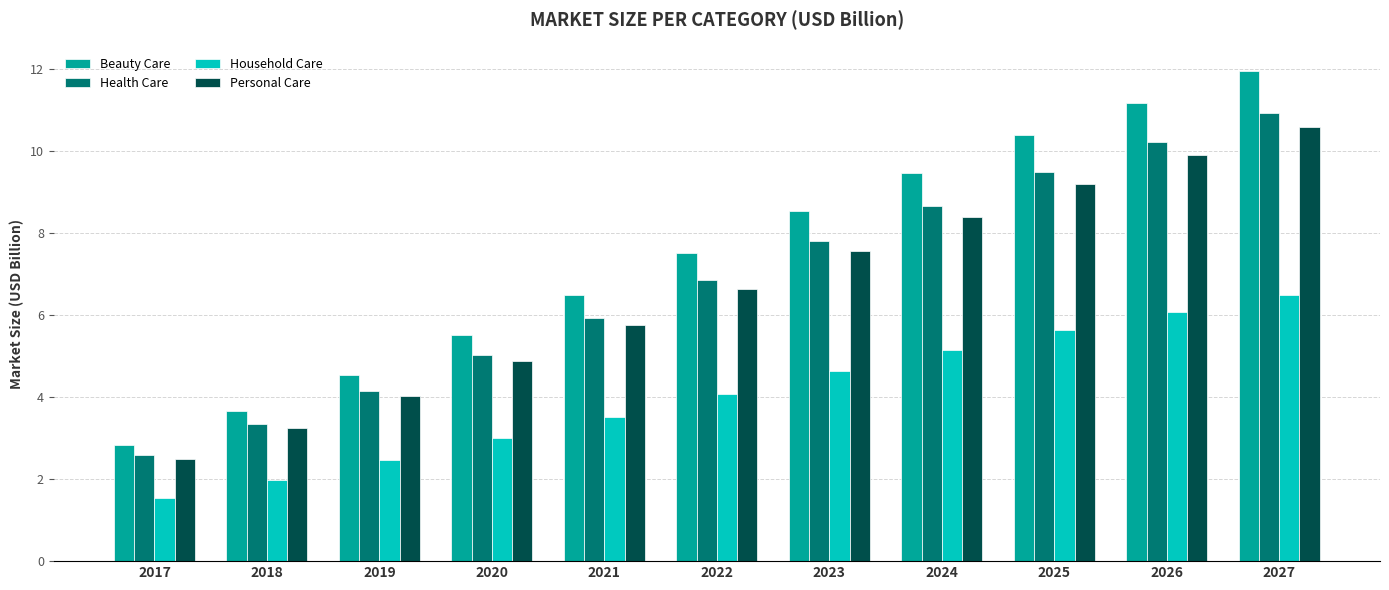

What is the spread (max minus min) of values at 2026?

5.1